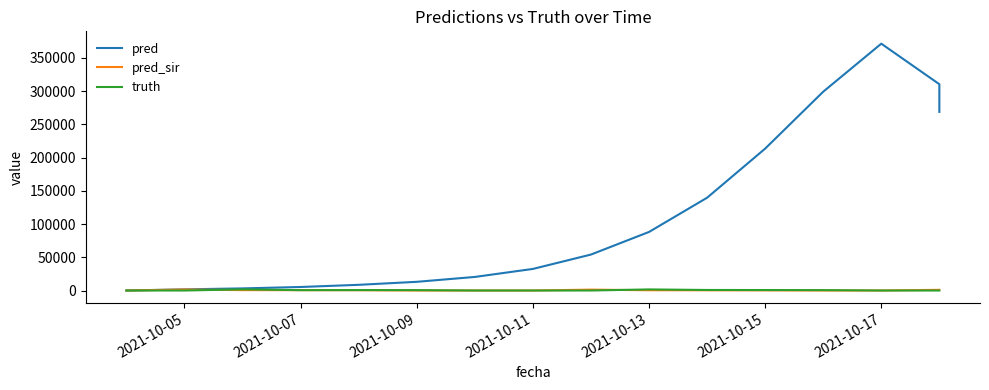

Which series has the widest spread of values?

pred